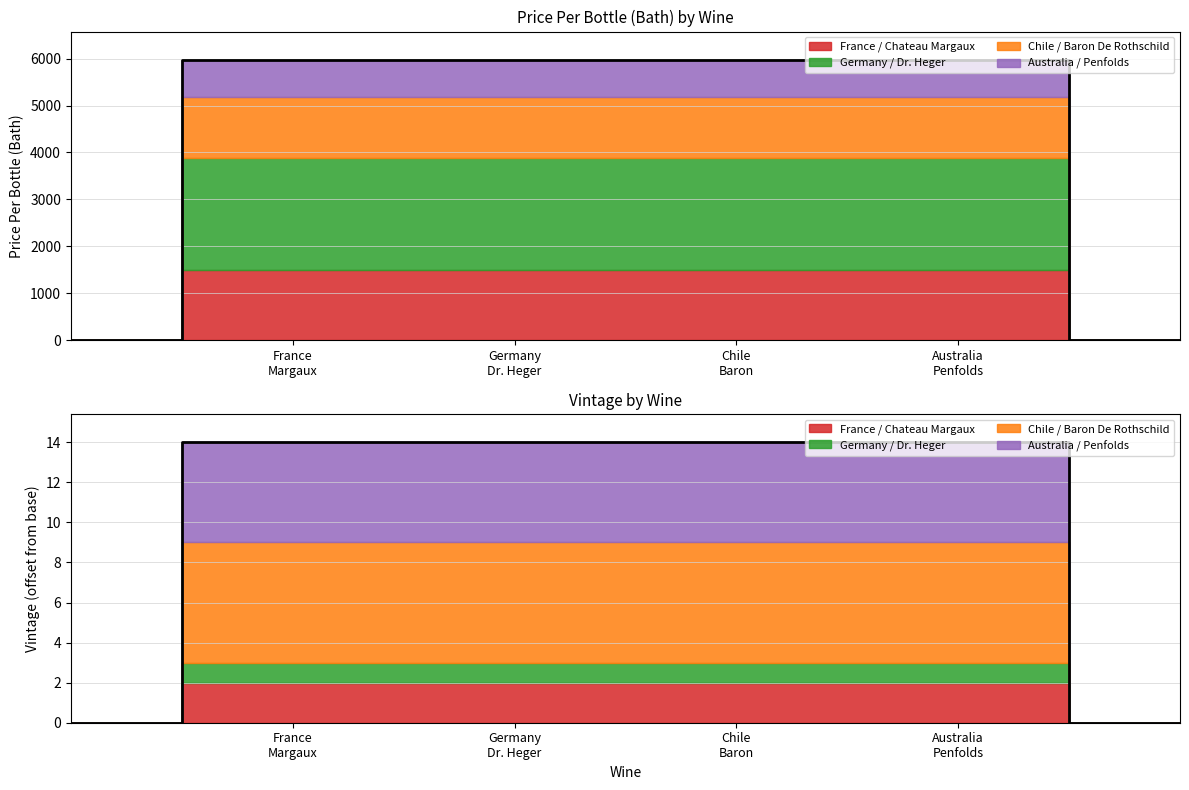

True or false: there are more than 1 points higher than both neighbors.

False